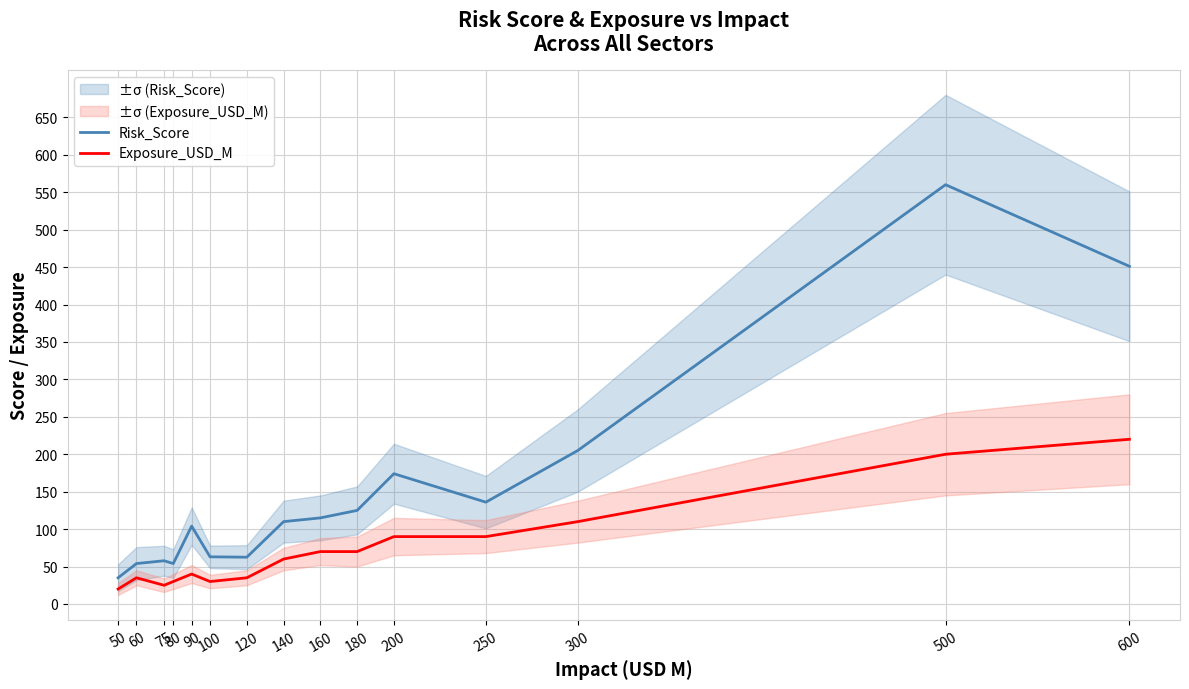

What are all the series names shown in the legend?

Risk_Score, Exposure_USD_M